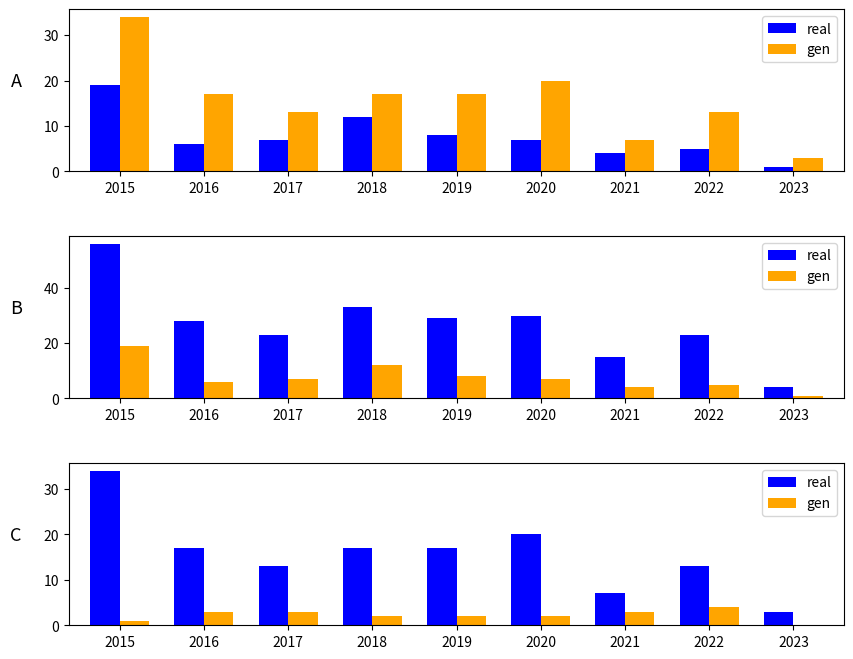

Which has a higher value, 2021 or 2023?

2021